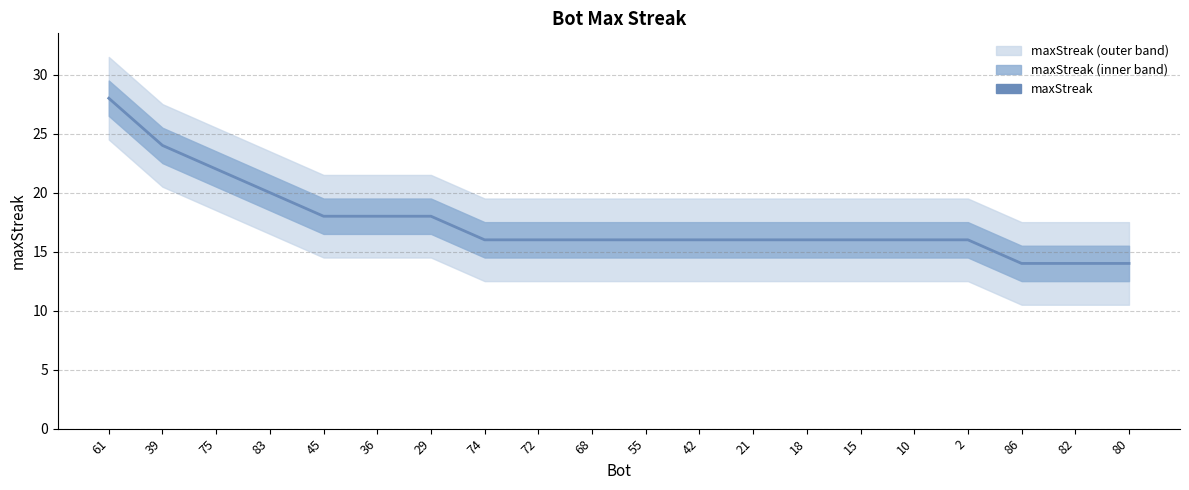

List the labels in order of value, smallest first.

86, 82, 80, 74, 72, 68, 55, 42, 21, 18, 15, 10, 2, 45, 36, 29, 83, 75, 39, 61